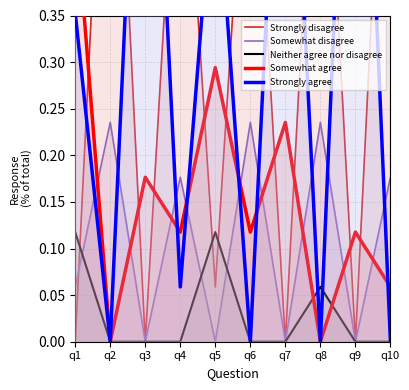

Reading left to right, what are all the values shown in this chart?

Strongly disagree: 0.0	0.8	0.0	0.6	0.1	0.6	0.0	0.7	0.0	0.8
Somewhat disagree: 0.1	0.2	0.0	0.2	0.0	0.2	0.0	0.2	0.0	0.2
Neither agree nor disagree: 0.1	0.0	0.0	0.0	0.1	0.0	0.0	0.1	0.0	0.0
Somewhat agree: 0.5	0.0	0.2	0.1	0.3	0.1	0.2	0.0	0.1	0.1
Strongly agree: 0.4	0.0	0.8	0.1	0.5	0.0	0.8	0.0	0.9	0.0